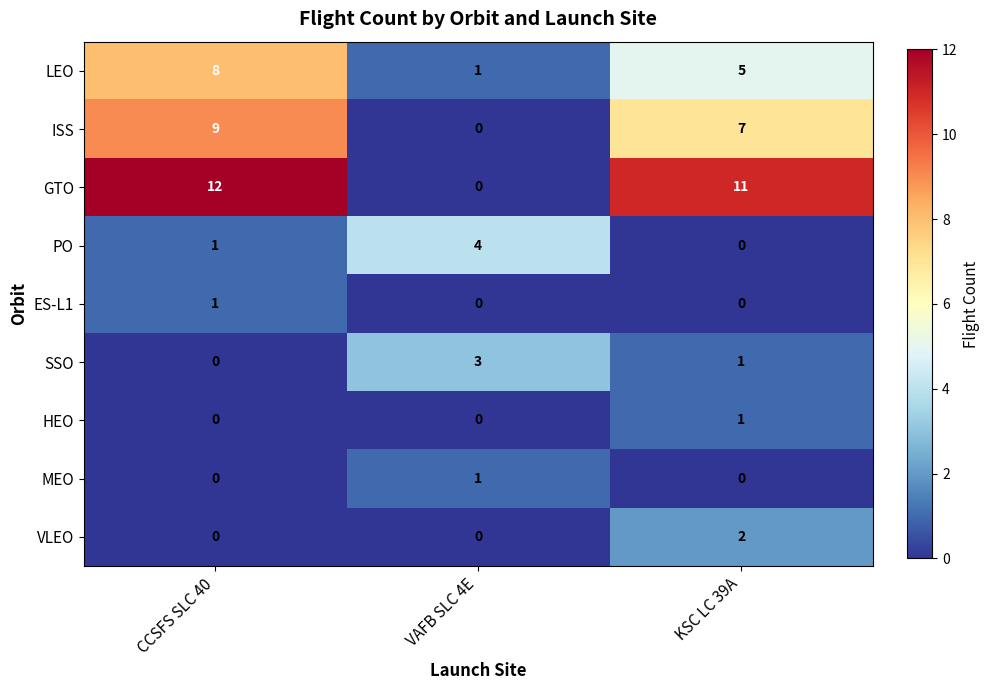

What is the total value across all series at CCSFS SLC 40?

31